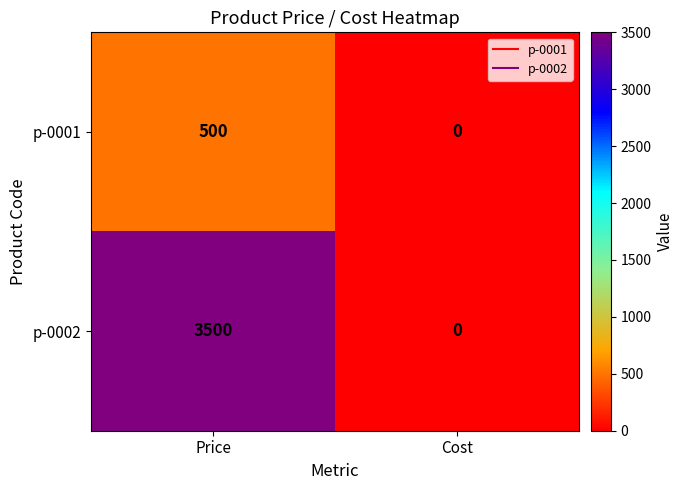

At which category is the sum across all series the highest?

Price